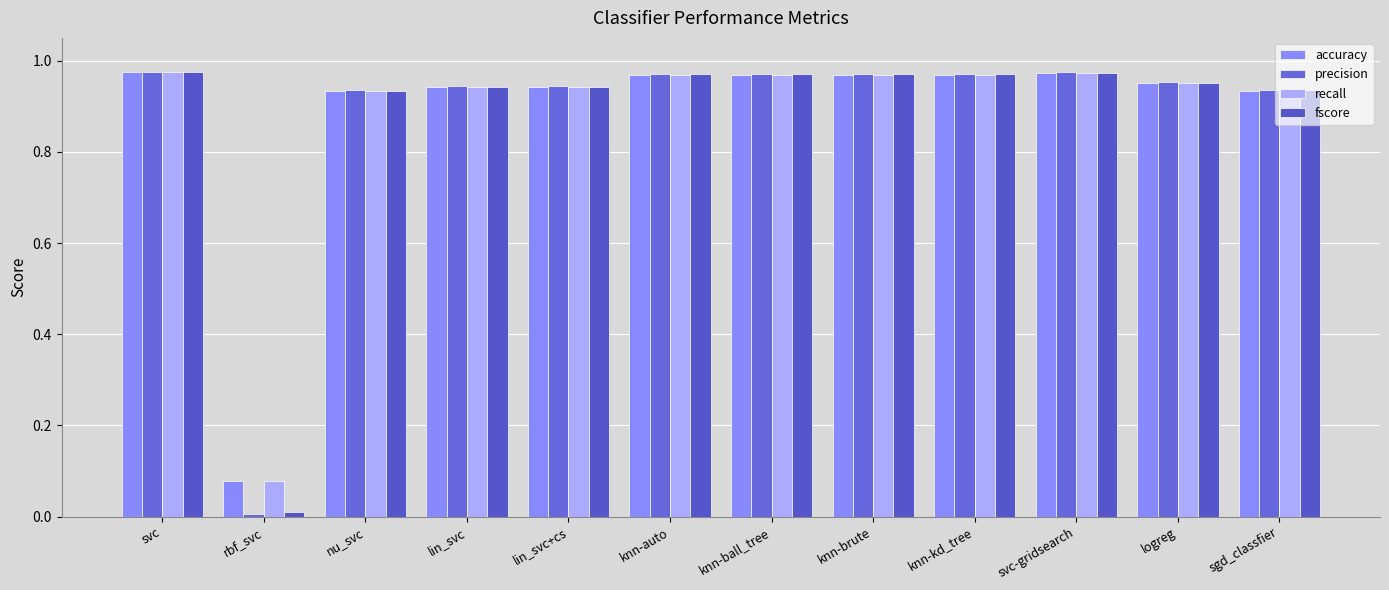

Which label corresponds to the largest value in the chart?

svc